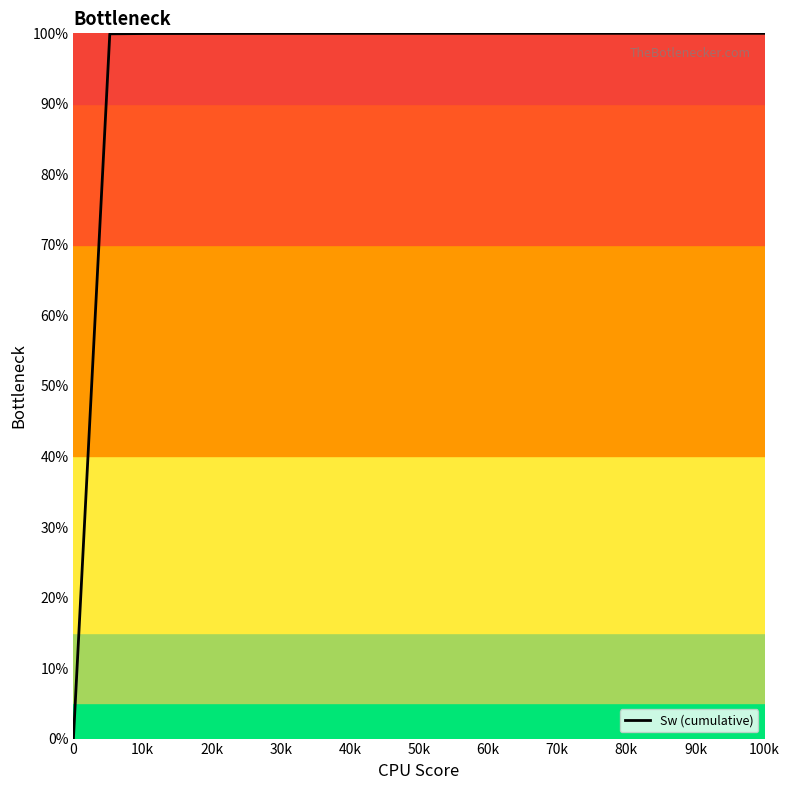

What is the difference between the maximum and minimum values?

100.0